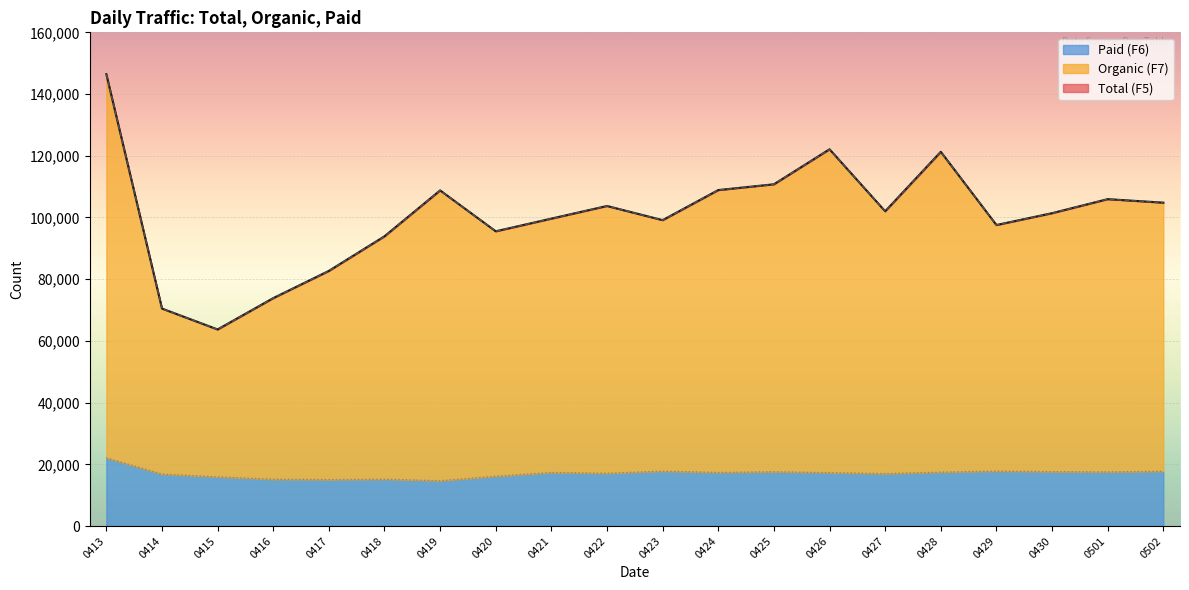

True or false: F6 and F5 cross at least once.

False